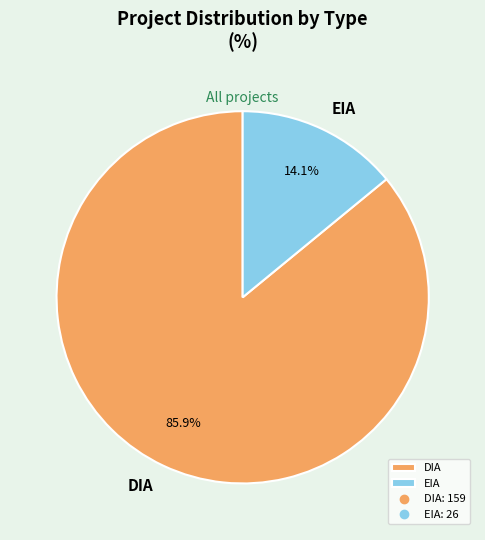

The EIA slice represents 26% of the pie. True or false?

False